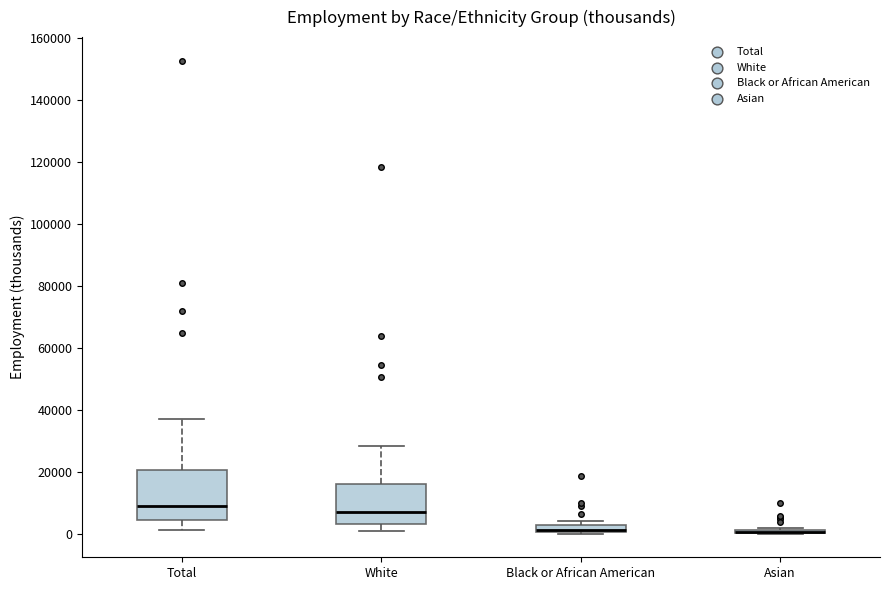

Which box is the tallest, from its lower edge to its upper edge?

Total